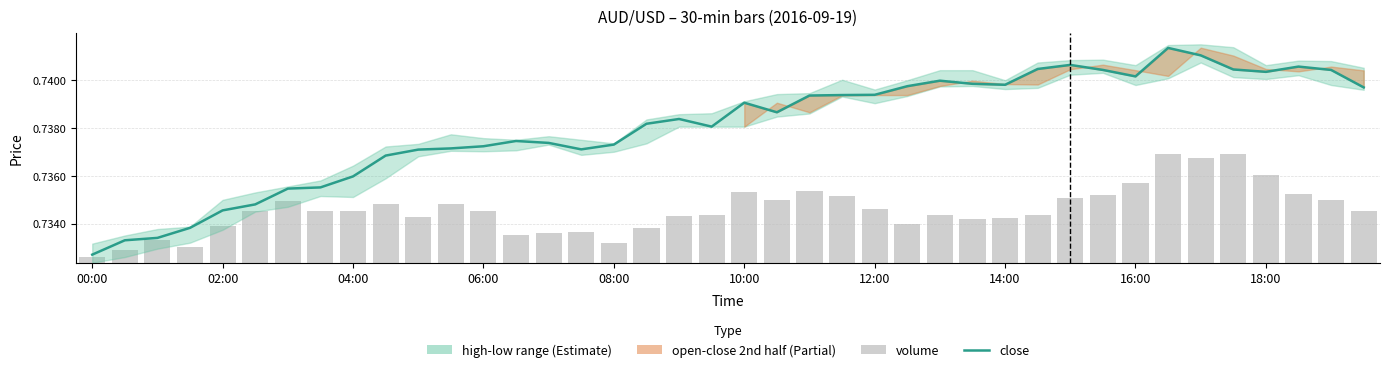

Which series has the widest spread of values?

close